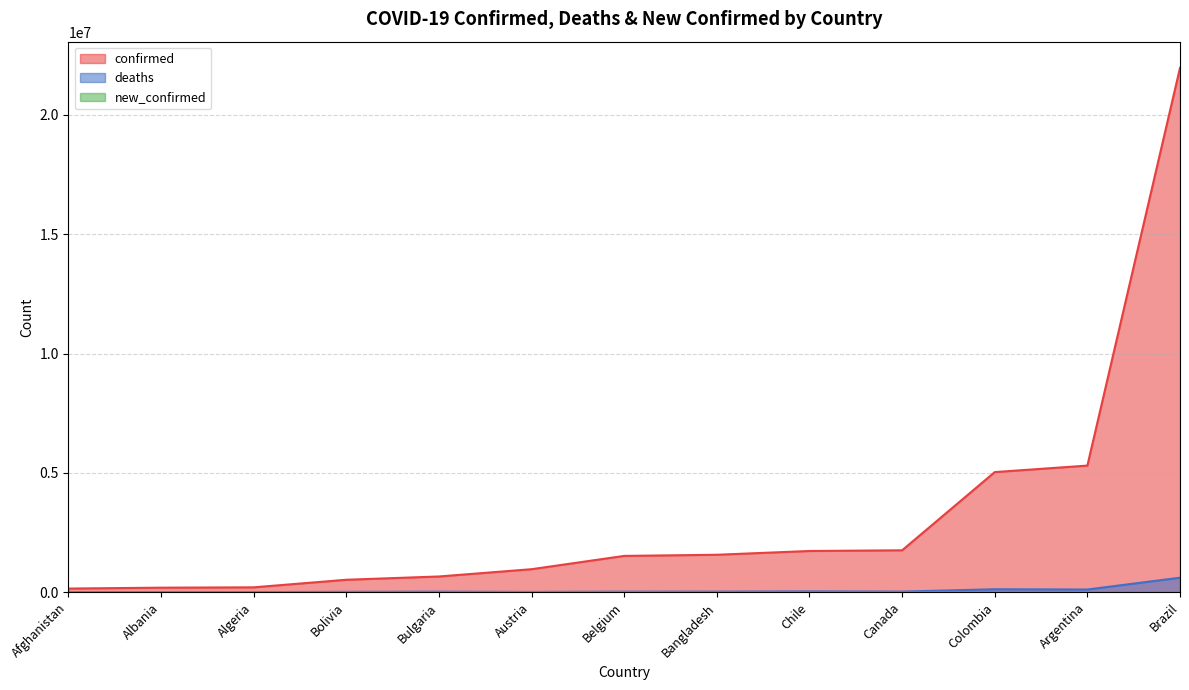

Which series changed the most between Afghanistan and Bangladesh?

confirmed